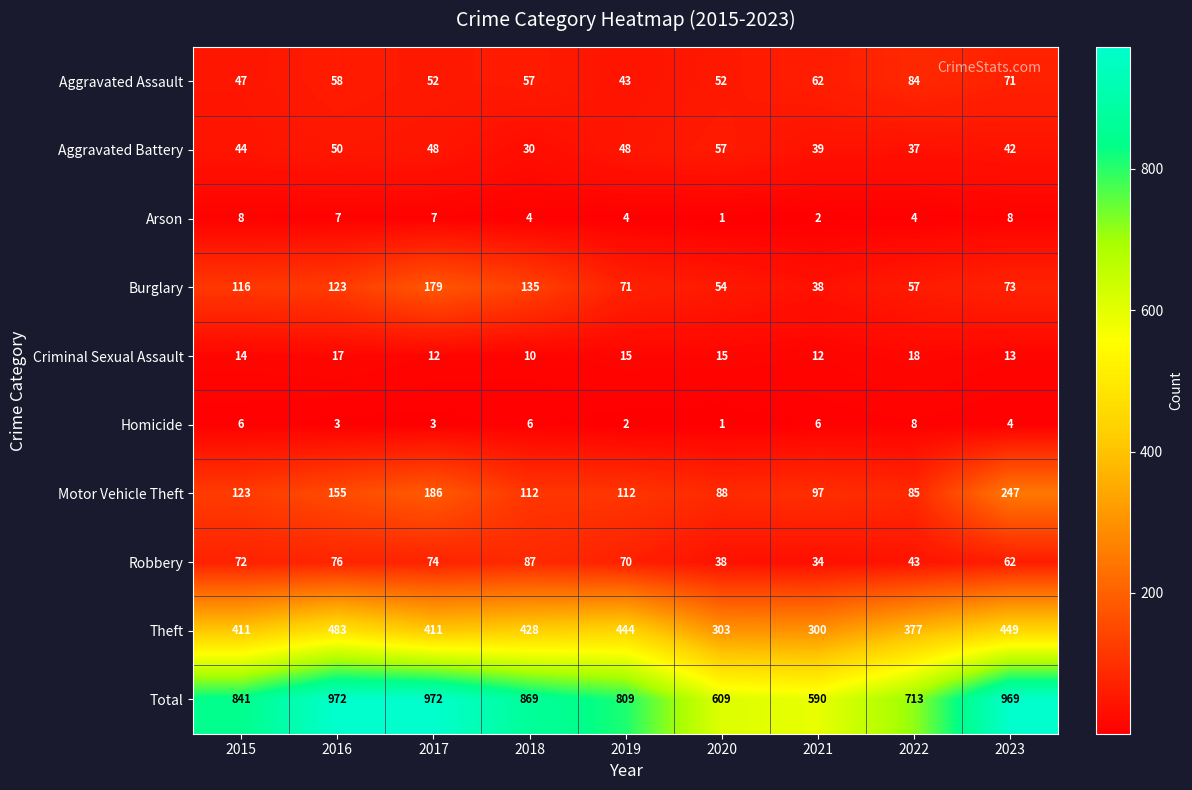

Which series has the widest spread of values?

Total